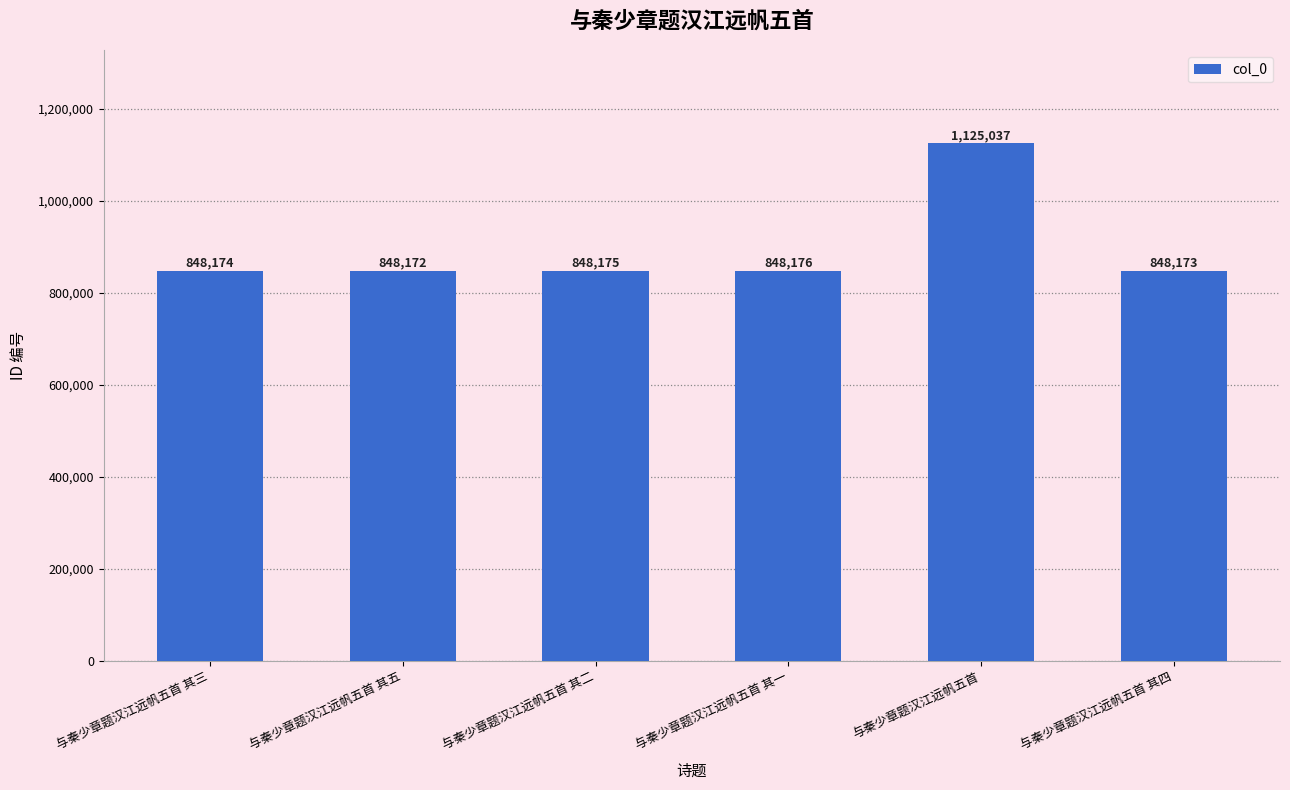

What is the change in value from 与秦少章题汉江远帆五首 其五 to 与秦少章题汉江远帆五首 其一?

+4